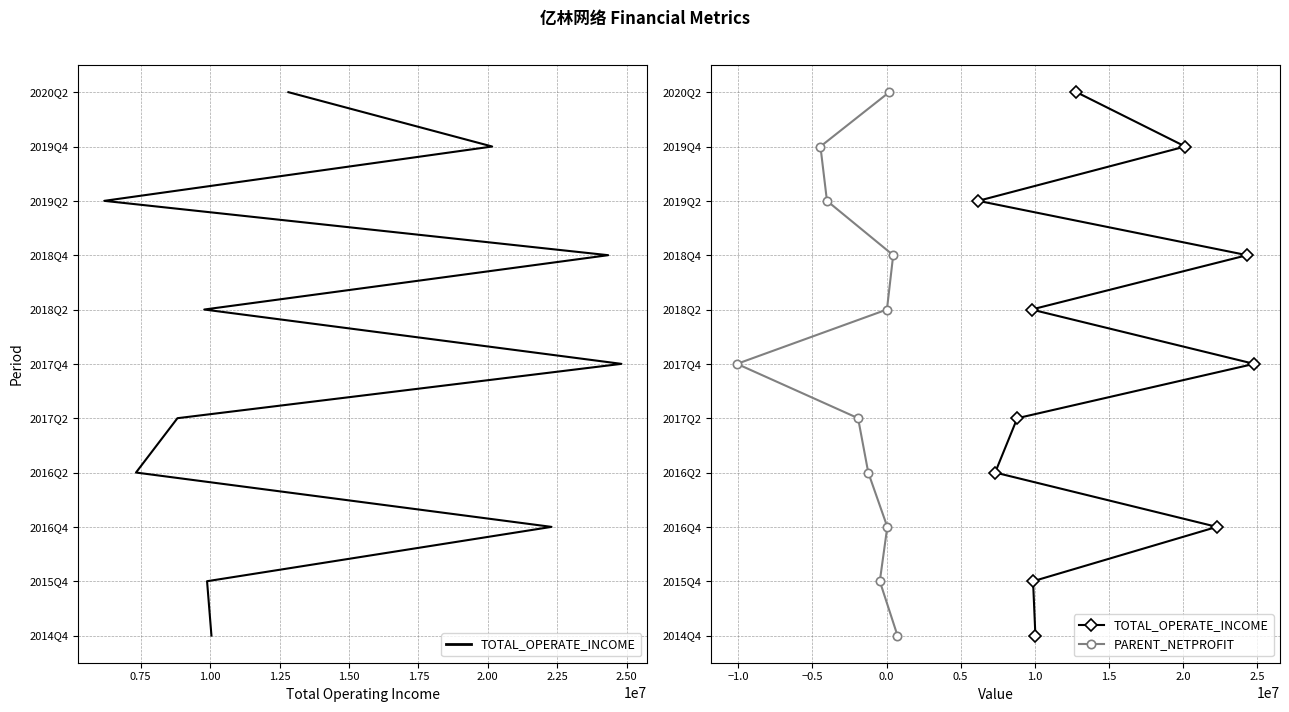

How many values in the PARENT_NETPROFIT series exceed 5?

5